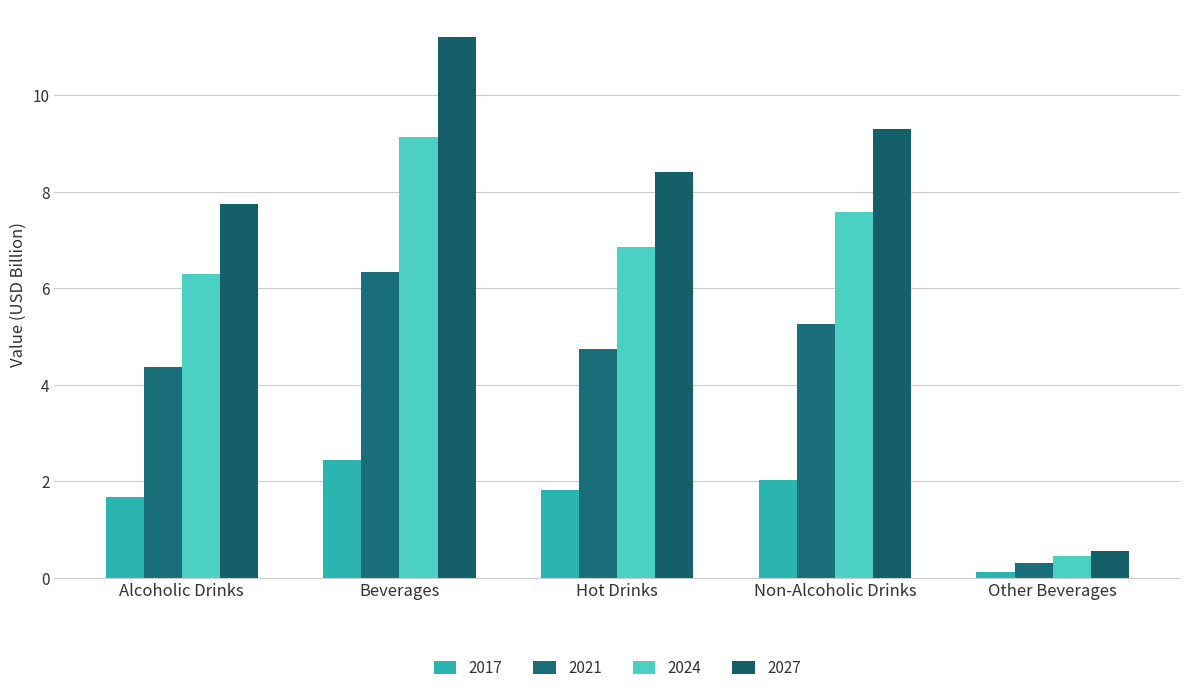

What is the difference between the maximum and minimum values in the 2021 series?

6.0